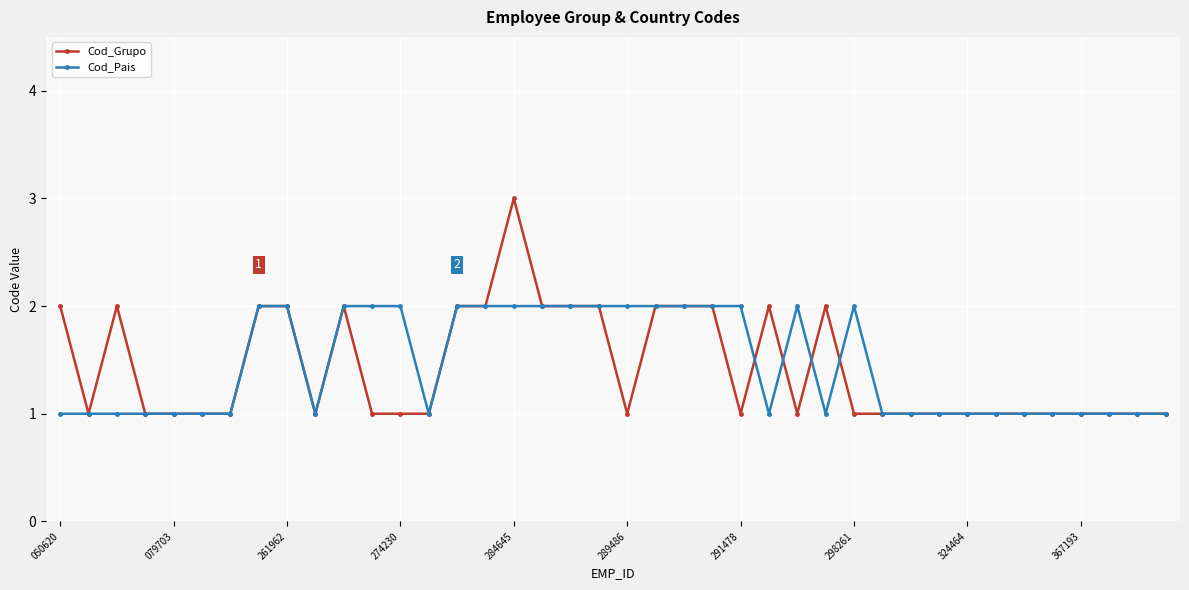

Which series has the widest spread of values?

Cod_Grupo